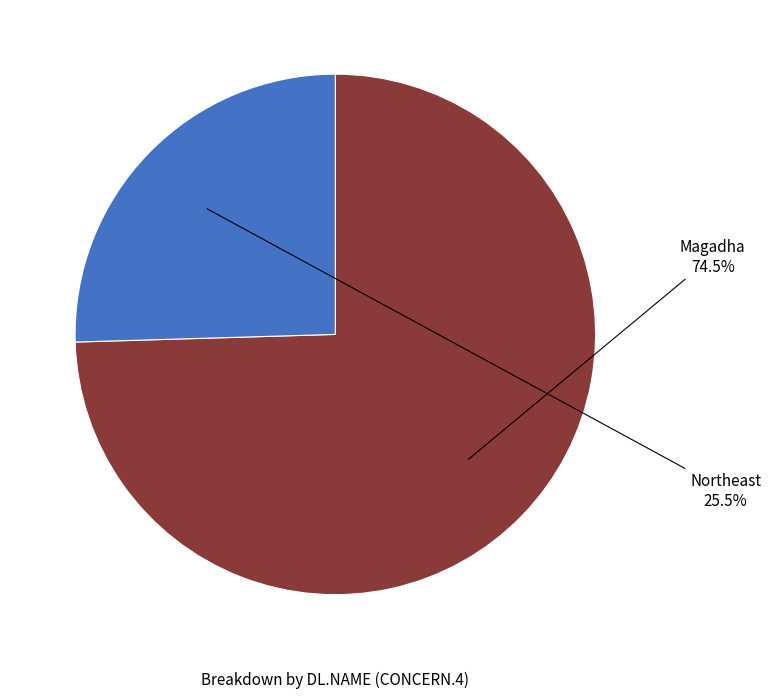

Does any single category account for the majority?

Yes